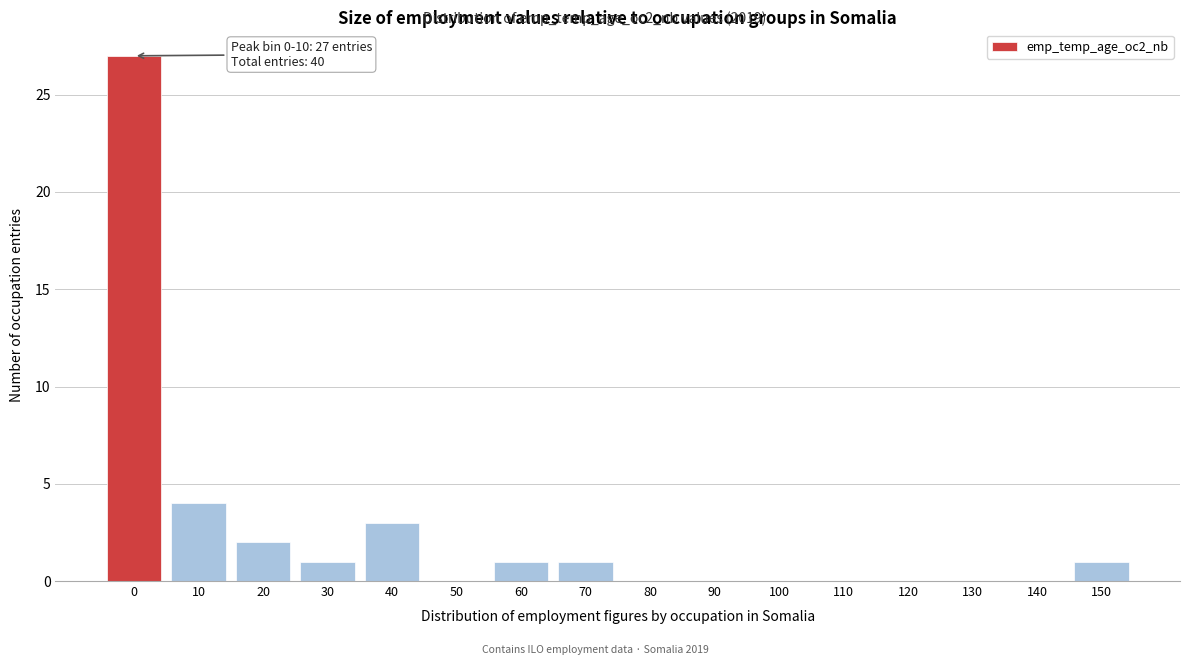

Reading left to right, what are all the values shown in this chart?

0=27	10=4	20=2	30=1	40=3	50=0	60=1	70=1	80=0	90=0	100=0	110=0	120=0	130=0	140=0	150=1